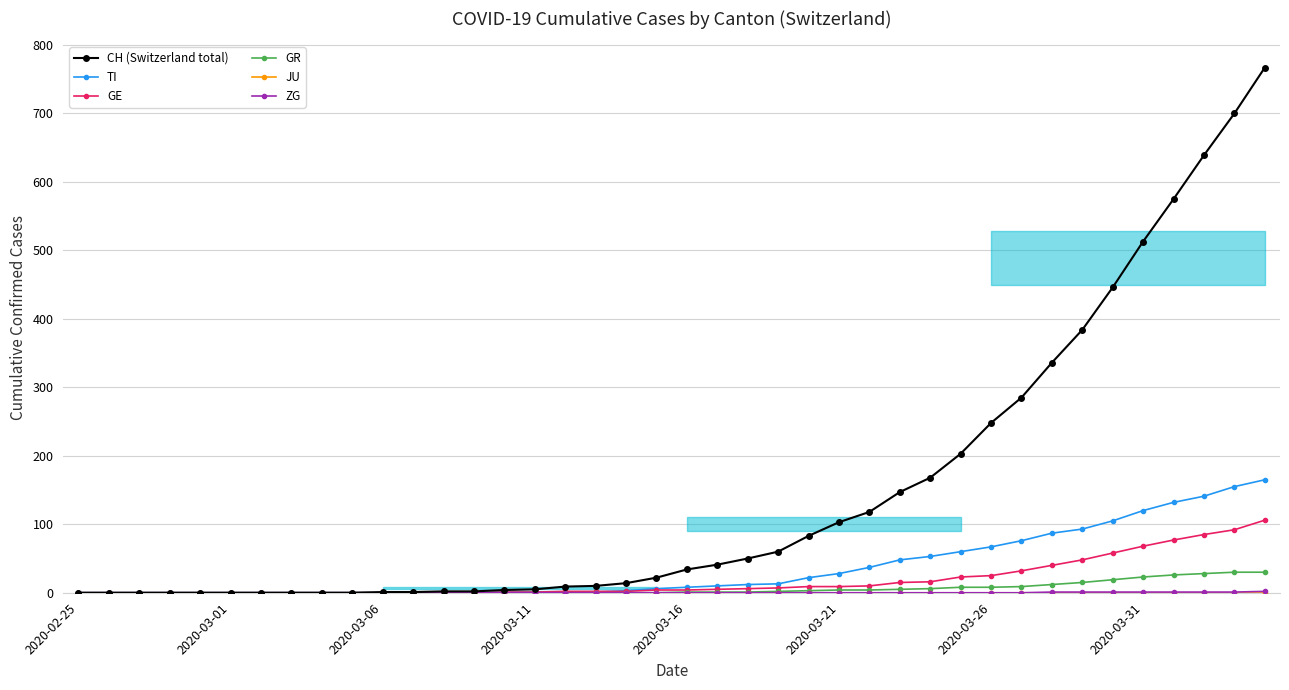

How many lines are shown in the chart?

6